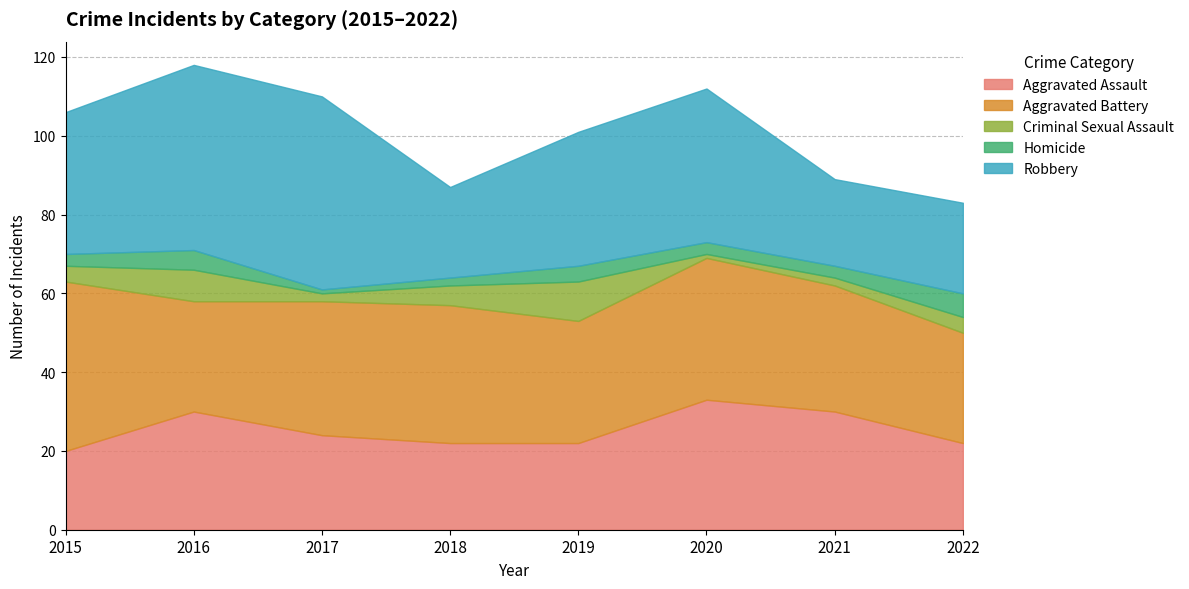

The value of Aggravated Battery at 2015 is 43. True or false?

True